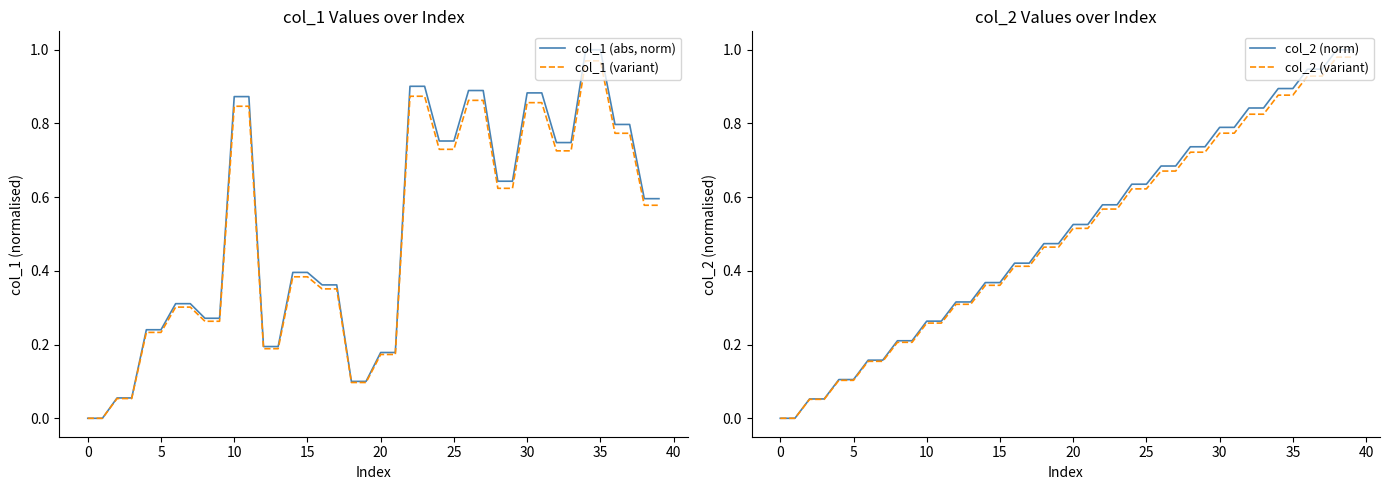

What are all the series names shown in the legend?

col_1 (abs, norm), col_1 (variant), col_2 (norm), col_2 (variant)